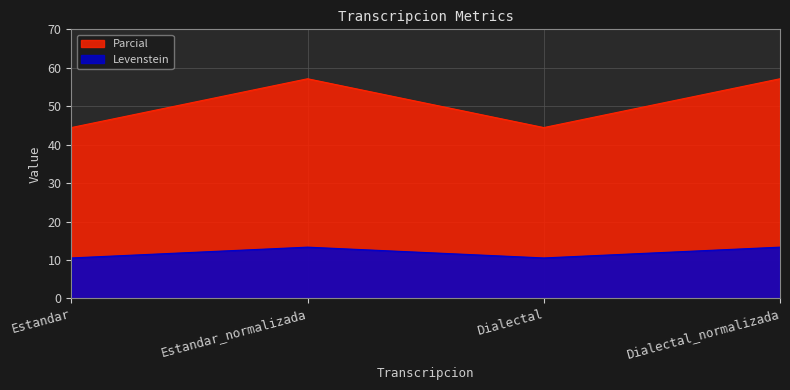

Reading right to left, transcribe all the data shown in this chart.

Levenstein: Dialectal_normalizada=13.3	Dialectal=10.5	Estandar_normalizada=13.3	Estandar=10.5
Parcial: Dialectal_normalizada=57.1	Dialectal=44.4	Estandar_normalizada=57.1	Estandar=44.4